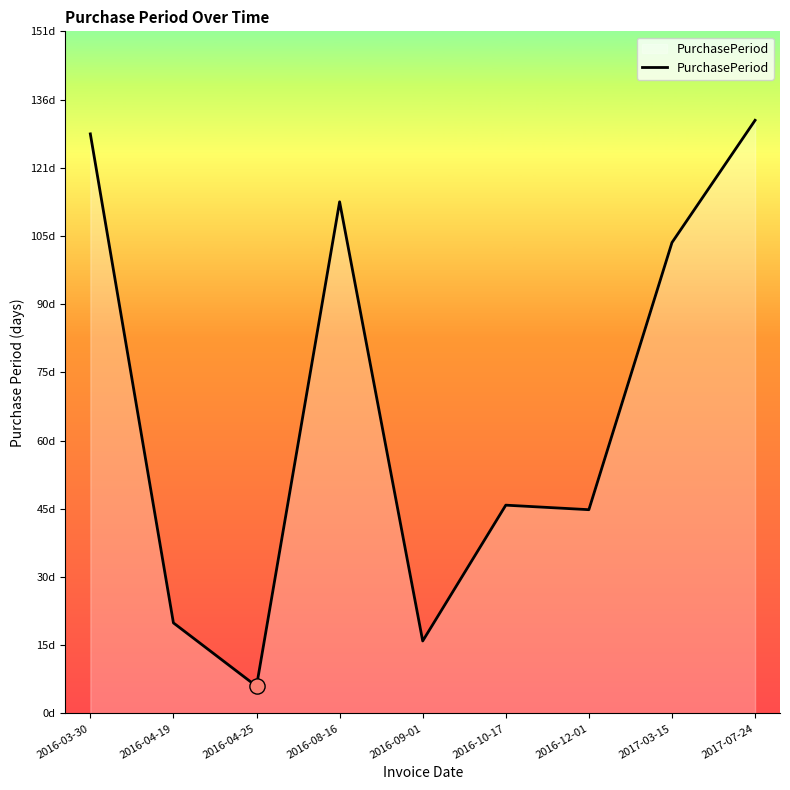

What is the change in value from 2016-04-19 to 2016-09-01?

-4